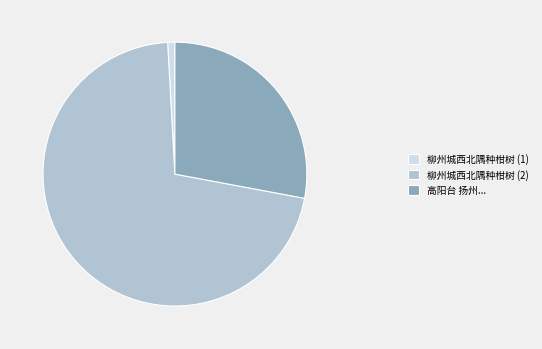

Is there a majority slice in this chart?

Yes